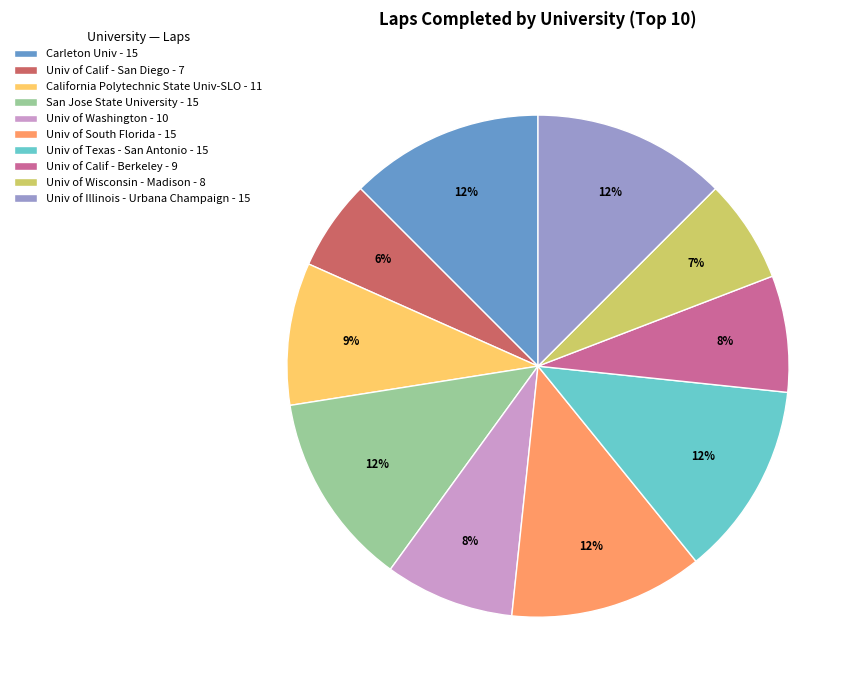

How many slices are in this pie chart?

10